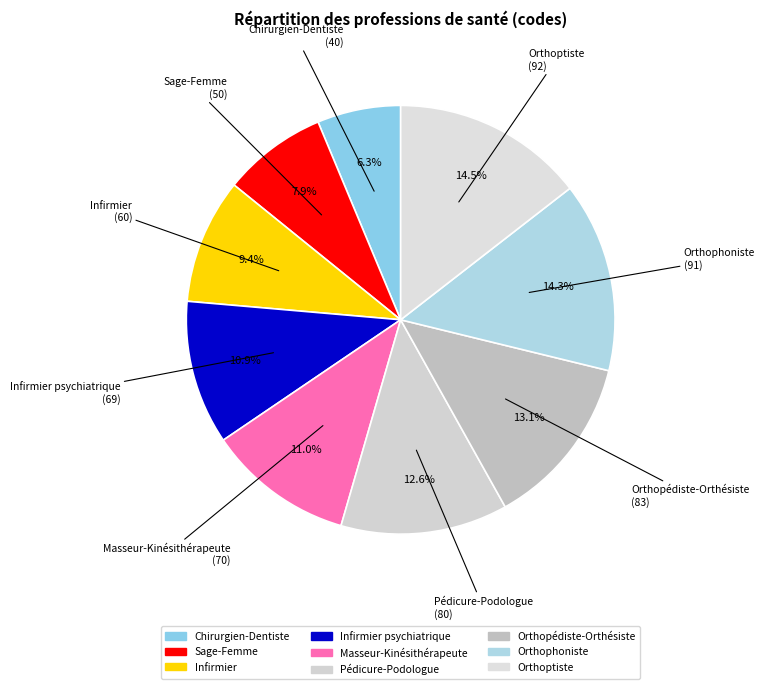

Is the sum of Masseur-Kinésithérapeute and Pédicure-Podologue greater than half?

No